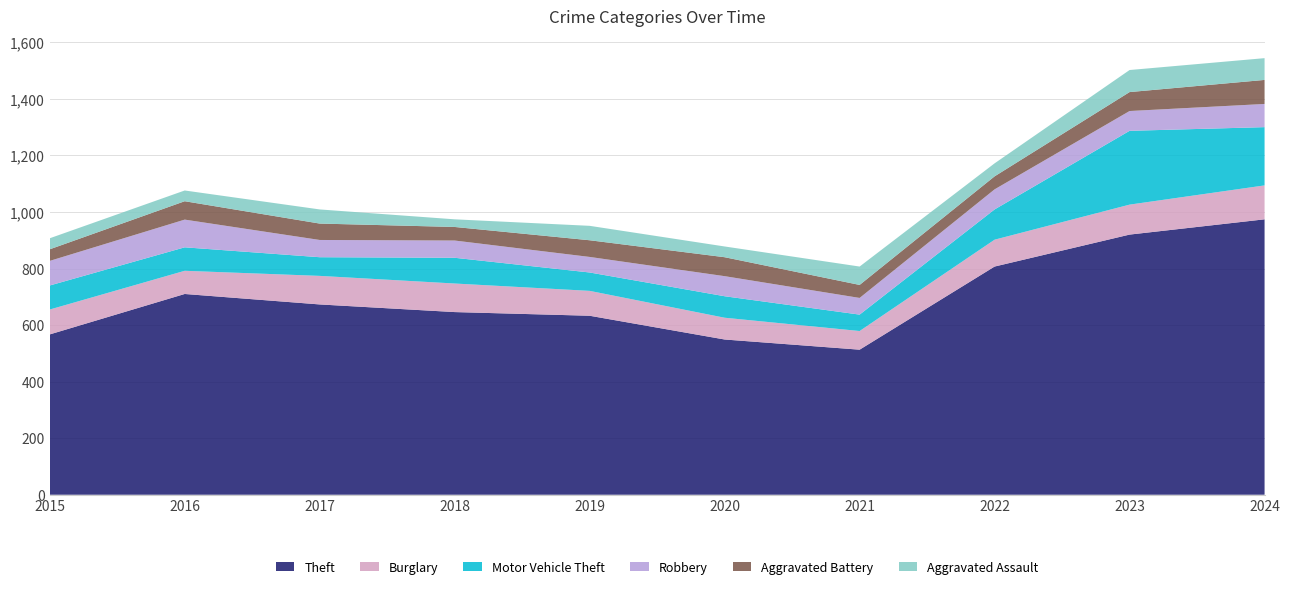

Reading left to right, what are all the values shown in this chart?

Theft: 2015=567	2016=710	2017=673	2018=646	2019=633	2020=549	2021=513	2022=807	2023=920	2024=974
Burglary: 2015=88	2016=82	2017=101	2018=101	2019=88	2020=77	2021=66	2022=95	2023=106	2024=120
Motor Vehicle Theft: 2015=85	2016=83	2017=66	2018=91	2019=65	2020=76	2021=58	2022=107	2023=261	2024=206
Robbery: 2015=87	2016=98	2017=61	2018=61	2019=55	2020=71	2021=59	2022=71	2023=70	2024=82
Aggravated Battery: 2015=41	2016=65	2017=58	2018=48	2019=59	2020=67	2021=46	2022=46	2023=67	2024=85
Aggravated Assault: 2015=39	2016=38	2017=50	2018=27	2019=51	2020=38	2021=65	2022=46	2023=78	2024=77